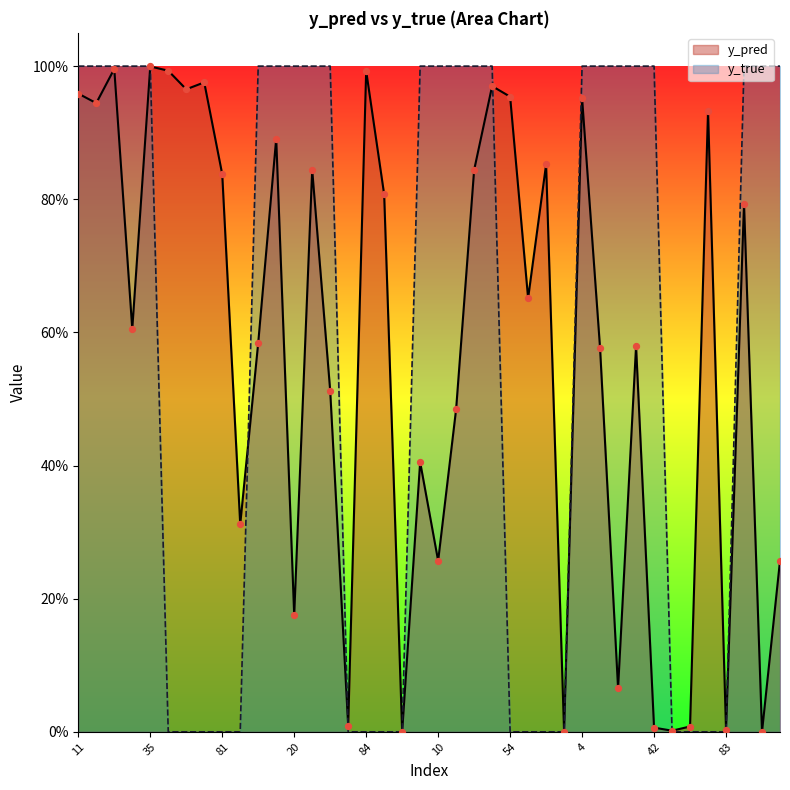

Which series has the largest total across all categories?

y_true